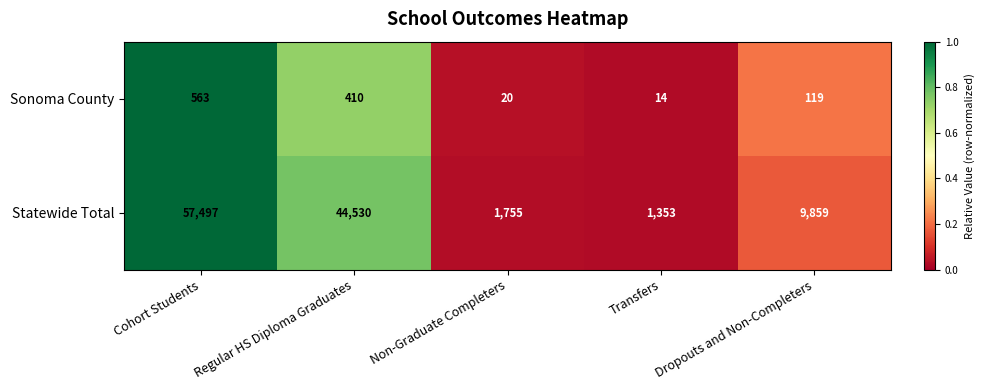

Count the number of categories in the chart.

5